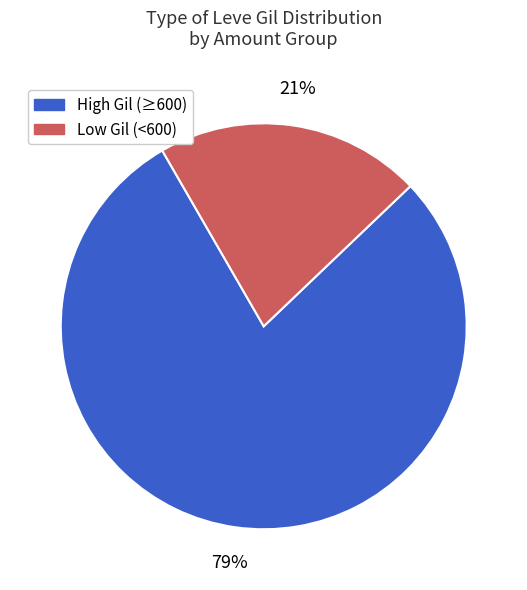

How many slices are in this pie chart?

2